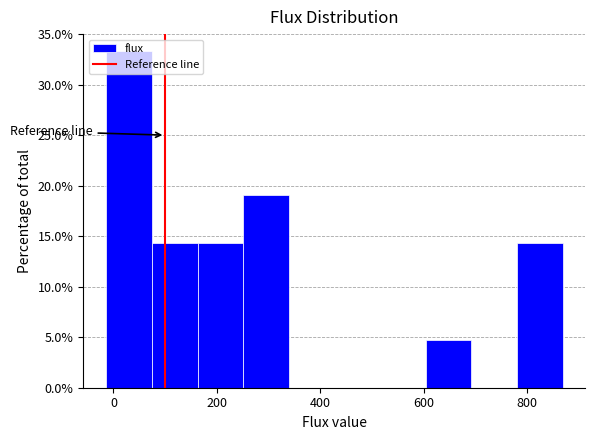

Reading left to right, transcribe this chart: for each bar, give the range it covers on the x-axis and its height. Neither the bar edges nor the heights are printed on the chart, so give them approximately, as read against the axes.

-20 to 80: 33.5
80 to 160: 14.5
160 to 260: 14.5
260 to 340: 19.0
340 to 420: 0
420 to 520: 0
520 to 600: 0
600 to 700: 5.0
700 to 780: 0
780 to 860: 14.5